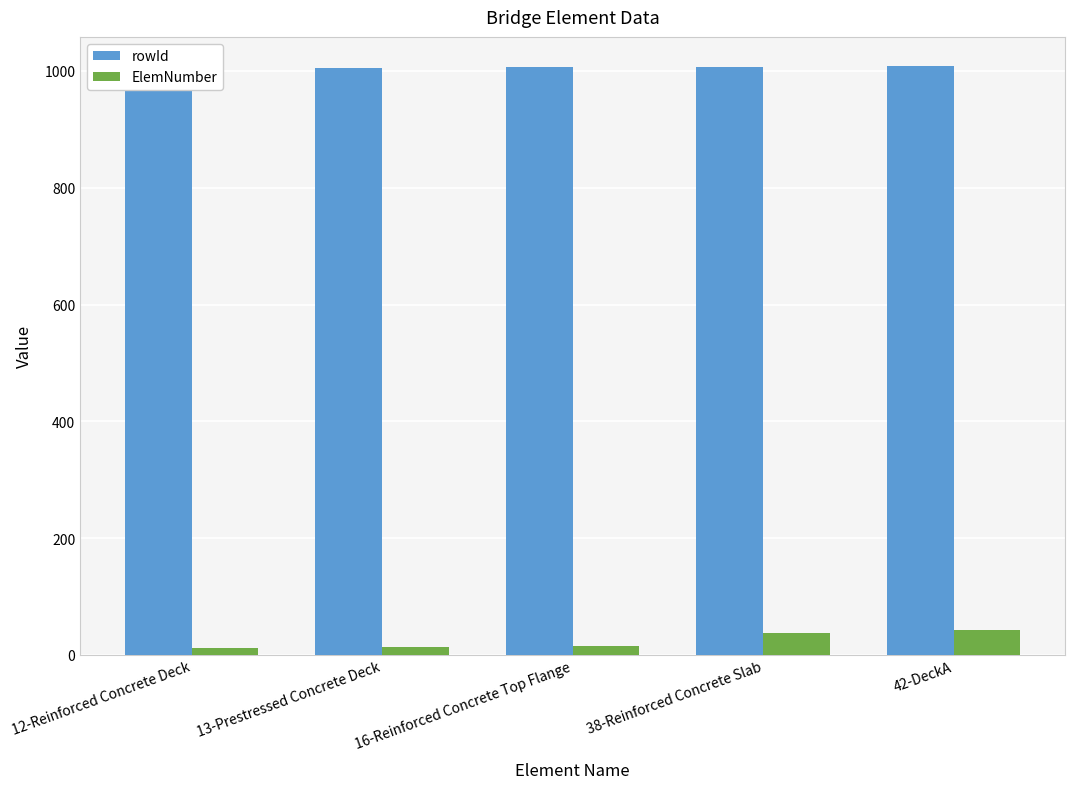

Count the rowId values in the range 1005 to 1007.

3